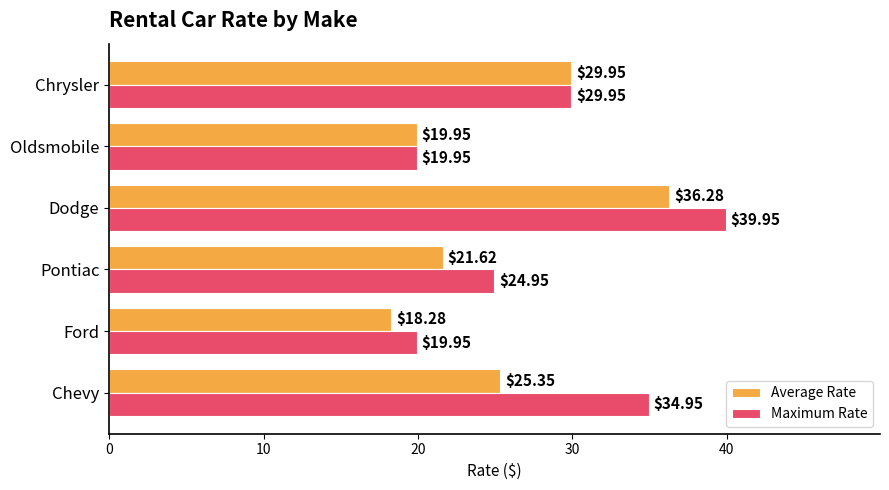

At Dodge, list the series in order from largest to smallest.

Maximum Rate, Average Rate